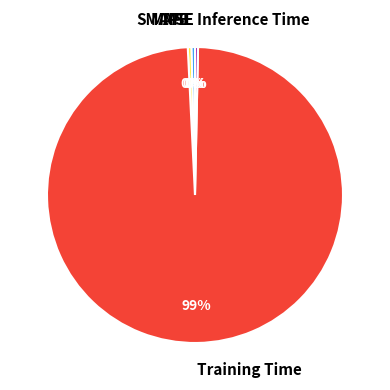

Which slice is the largest?

Training Time